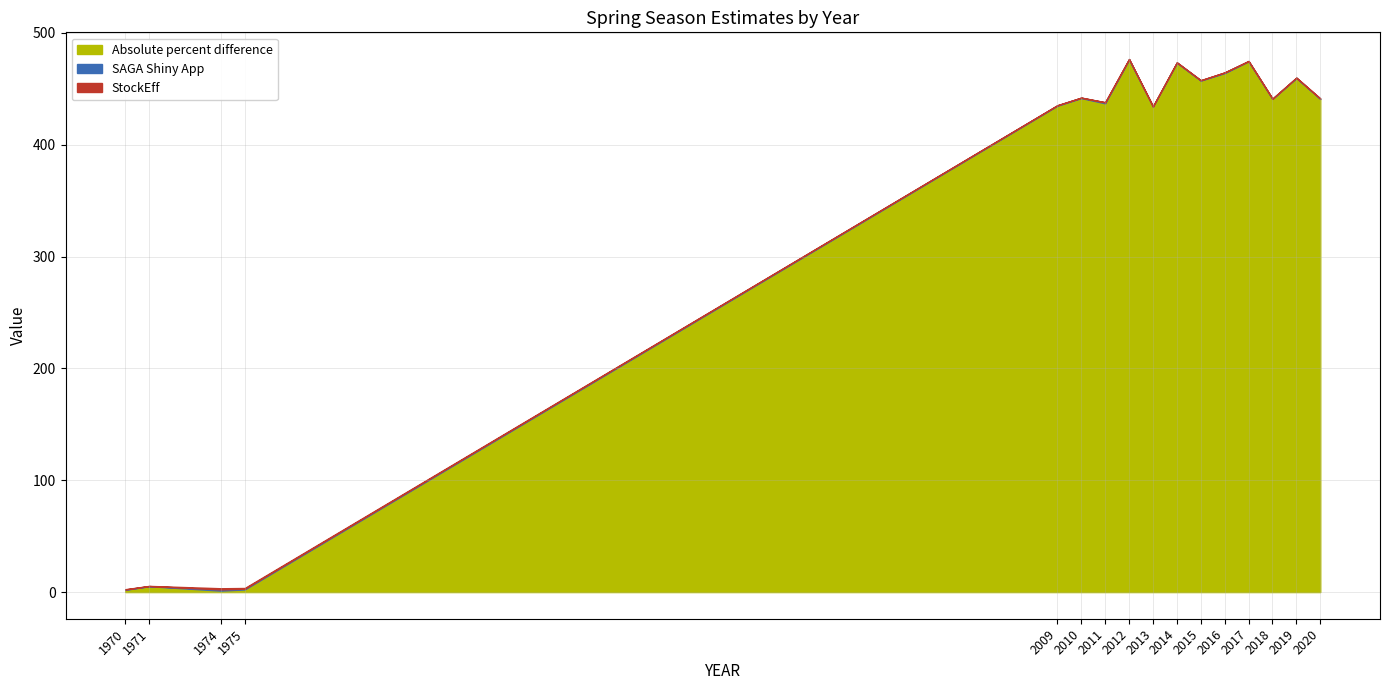

At how many categories does at least one series exceed 86?

12